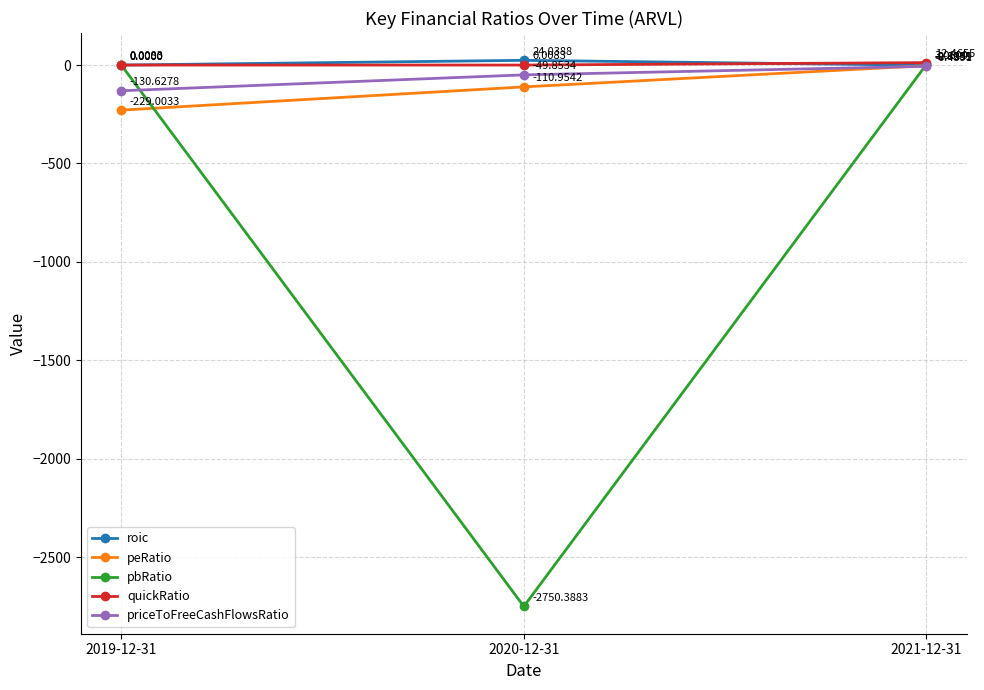

Which series has the widest spread of values?

pbRatio